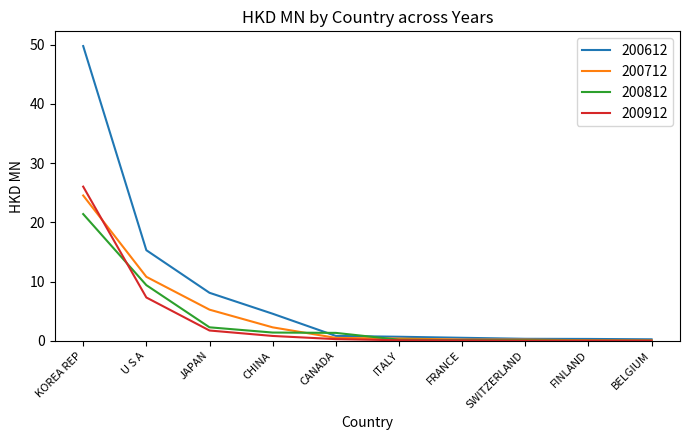

What is the difference between the maximum and minimum values in the 200612 series?

49.5